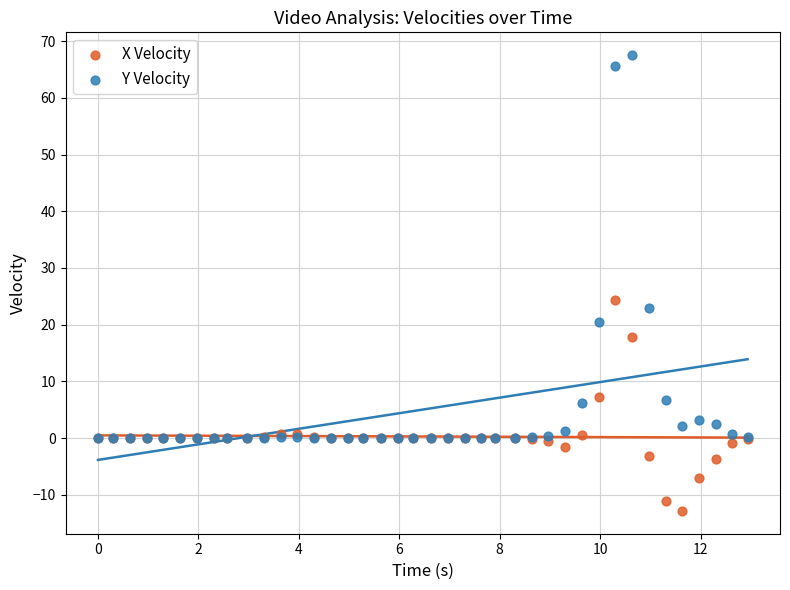

Across all series, what Y value is closest to 27?

24.3